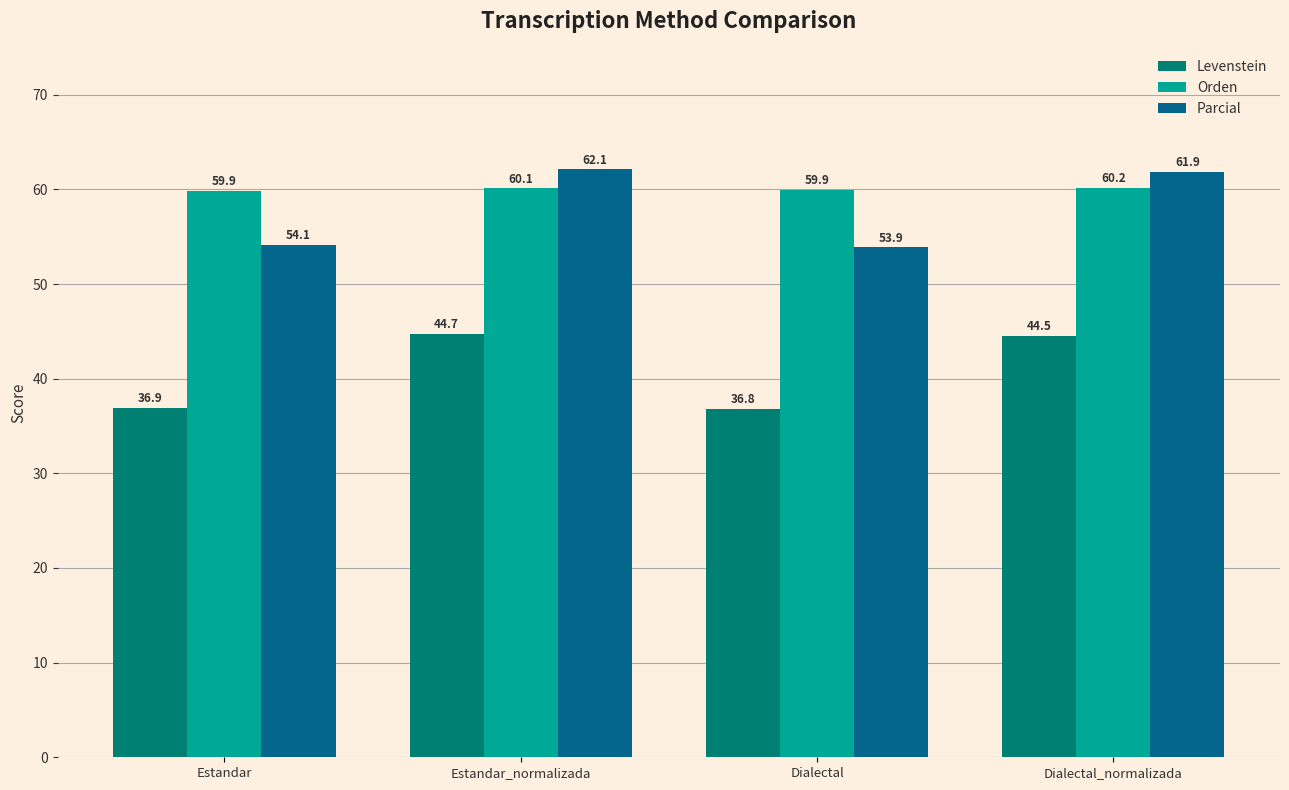

What is the label of the 4th bar from the right?

Estandar